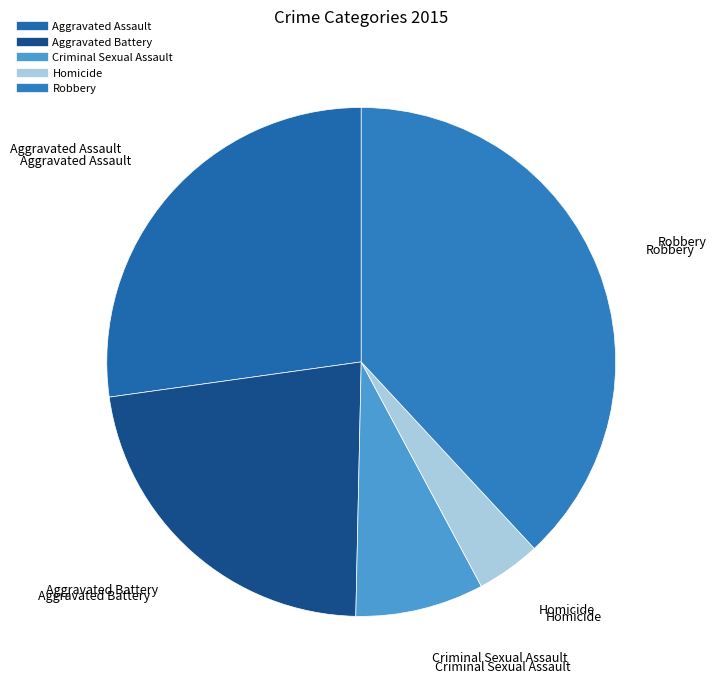

Which category has the smallest portion of the pie?

Homicide